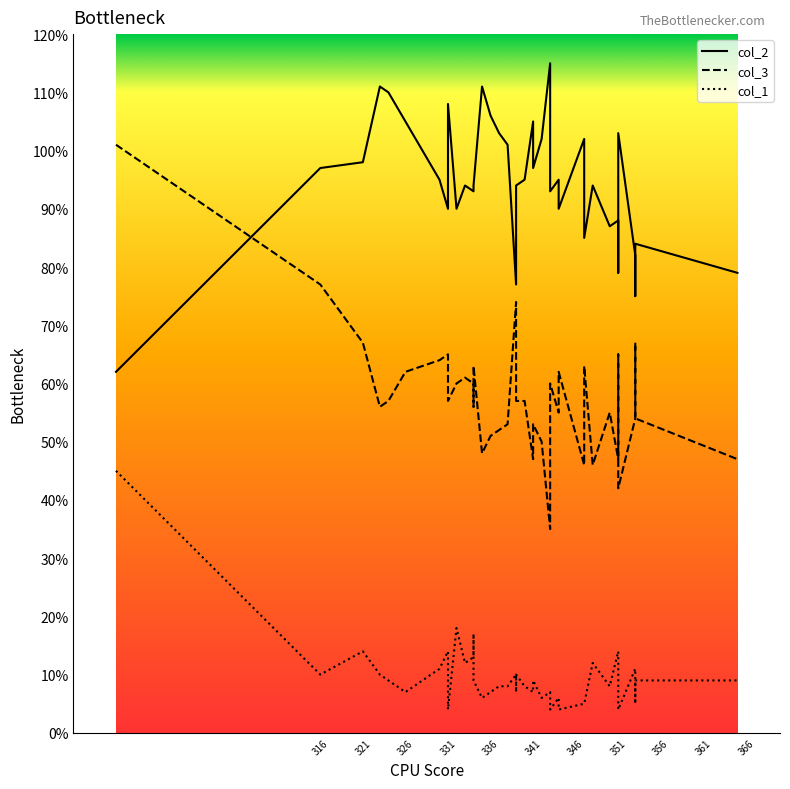

True or false: col_1 and col_2 intersect in this chart.

False